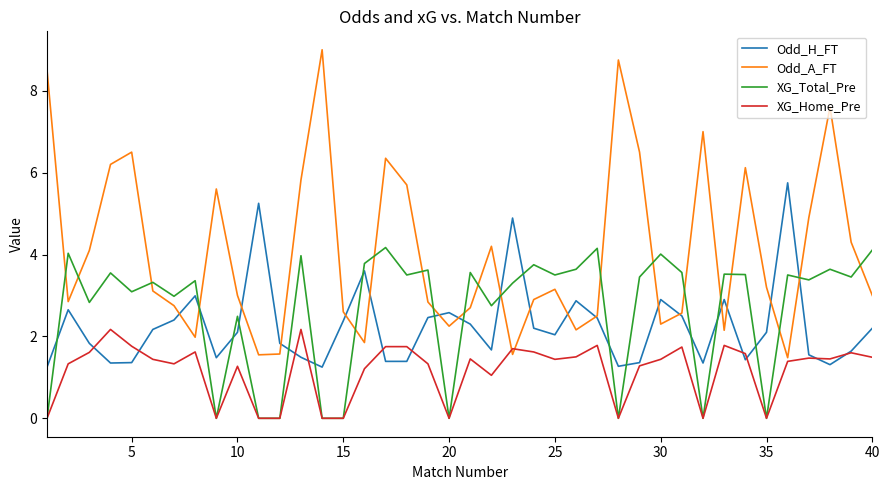

Which series has the largest range (max minus min)?

Odd_A_FT